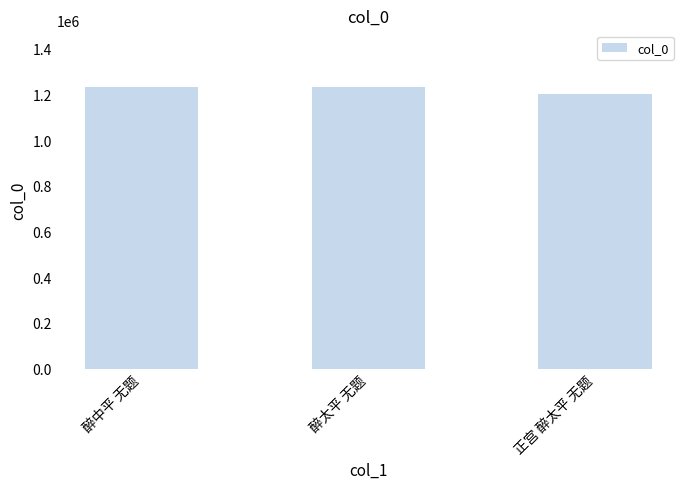

The chart shows a value of 1201030 at 正宫 醉太平 无题. True or false?

True